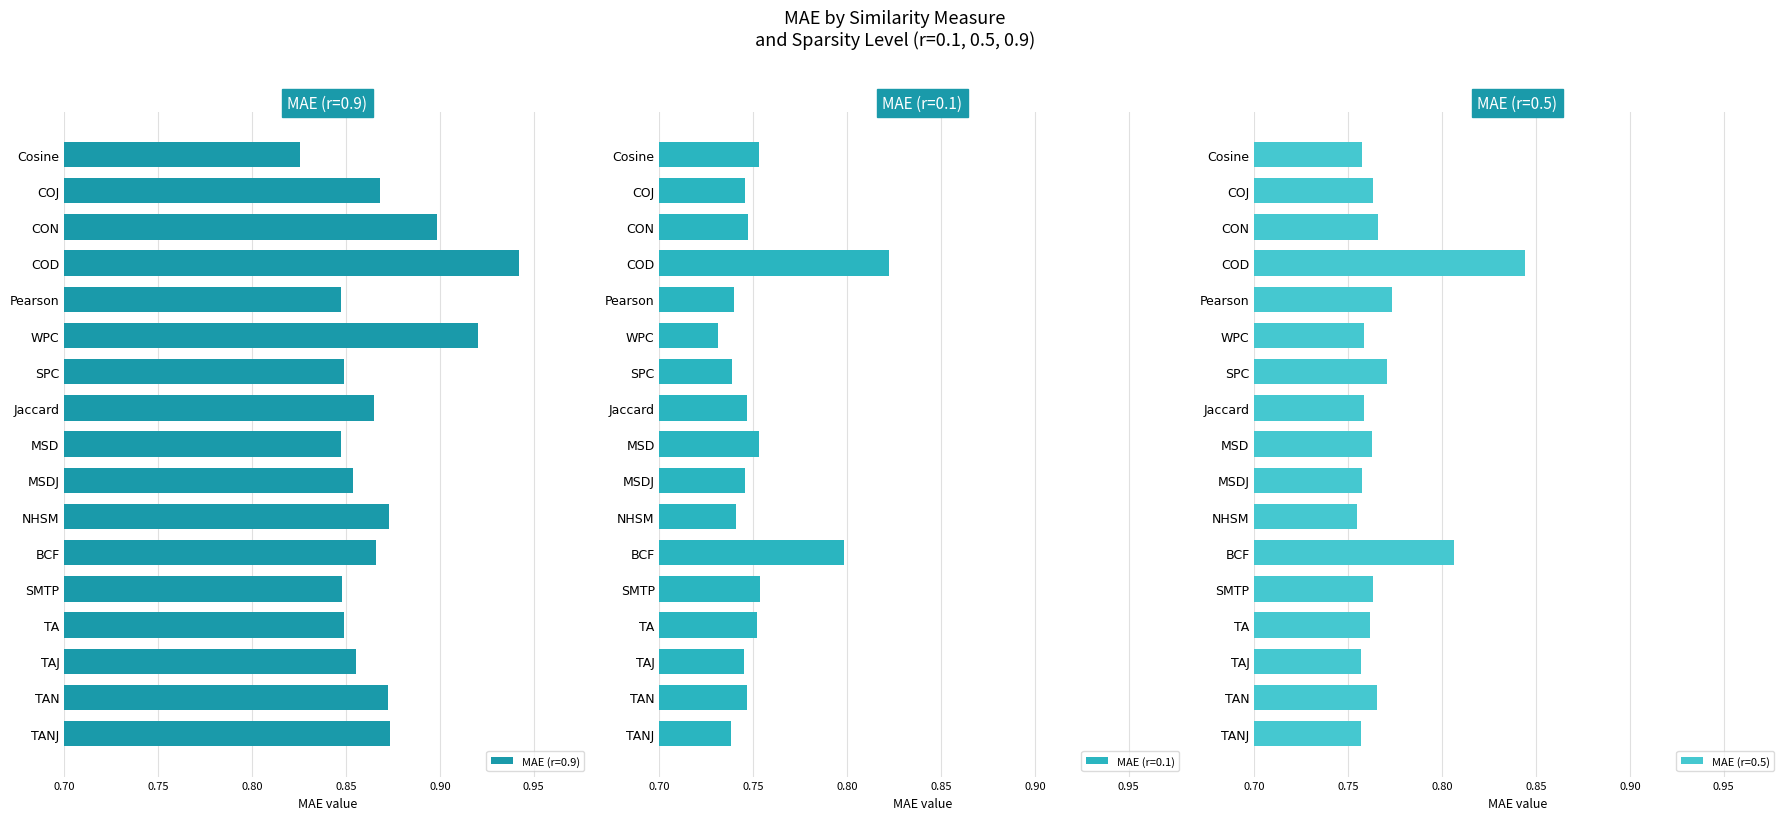

What is the total value across all series at MSD?

2.4